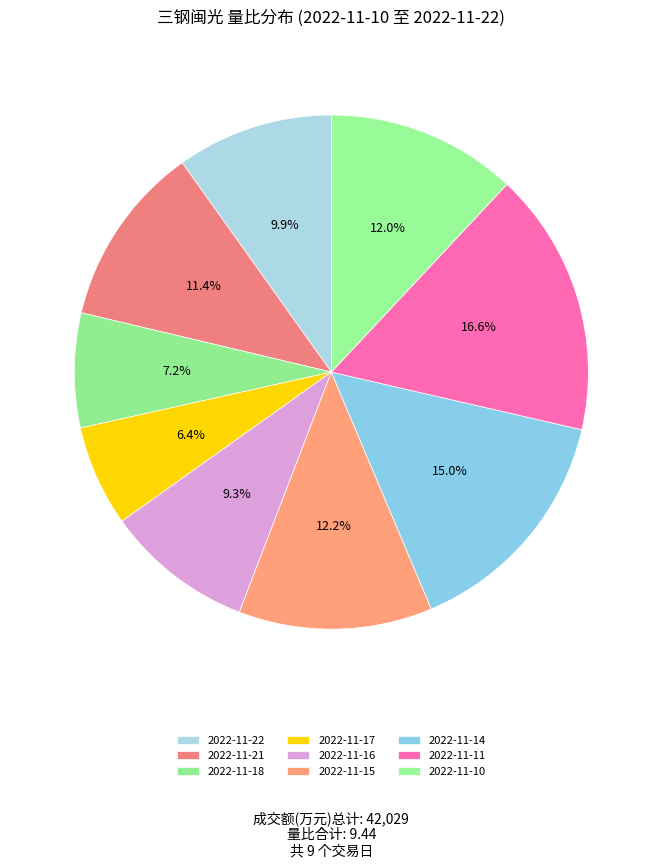

Count the number of slices in the pie.

9